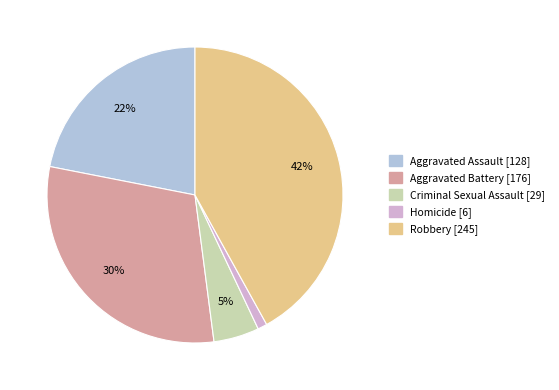

Which has a higher value, Aggravated Assault or Homicide?

Aggravated Assault